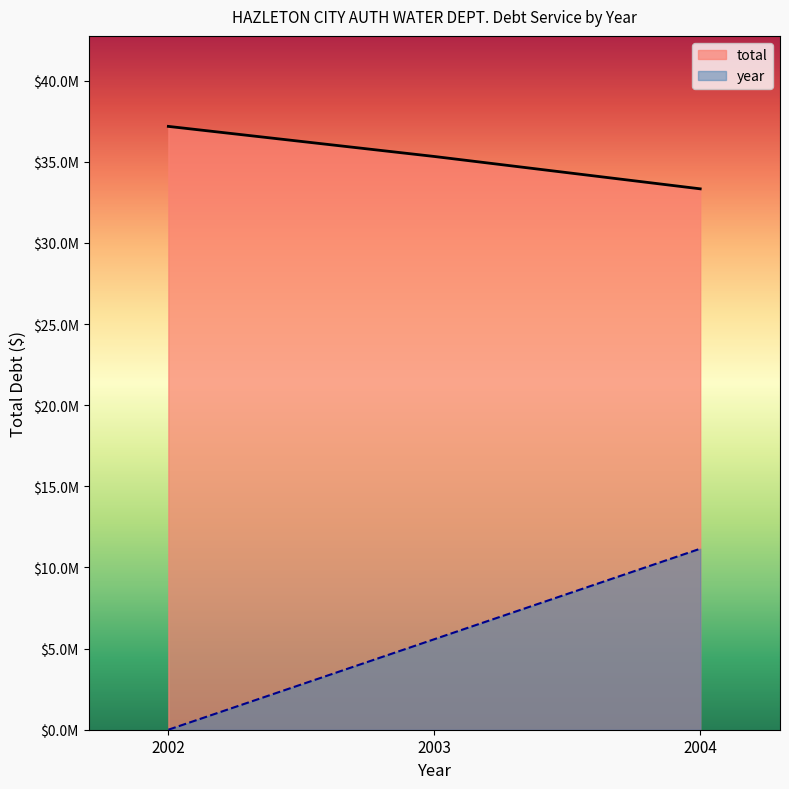

Does the chart display data point markers on the line(s)?

No